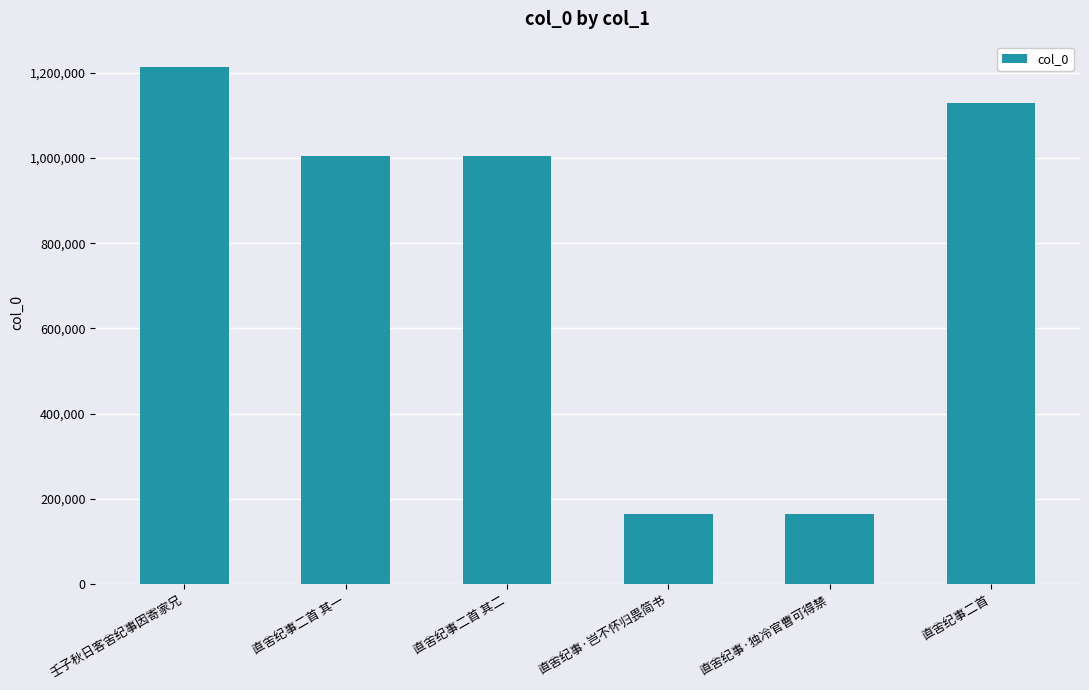

What is the approximate value at 壬子秋日客舍纪事因寄家兄?

1212412